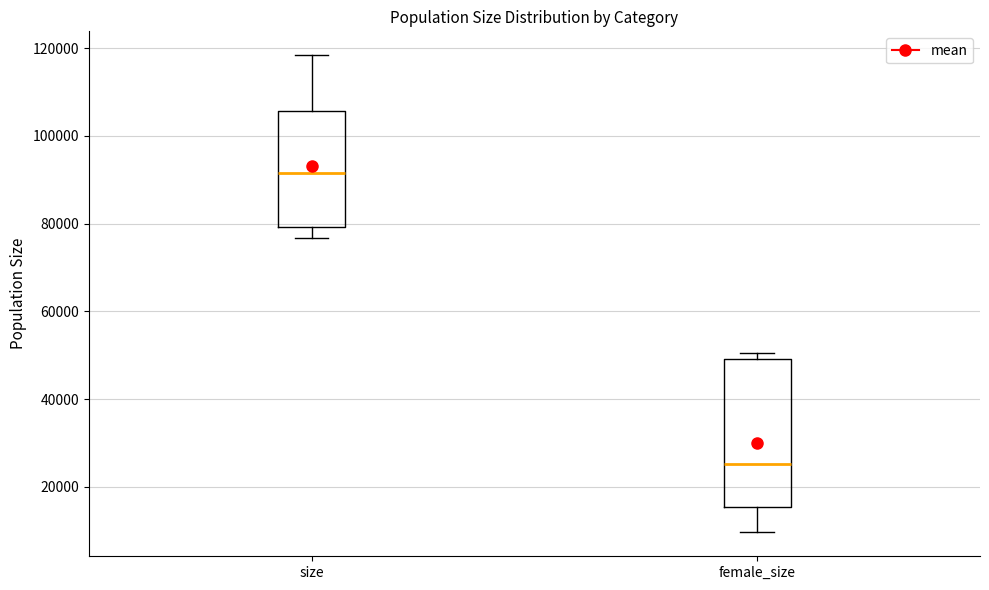

Comparing the boxes themselves (not the whiskers), which one is the tallest?

female_size